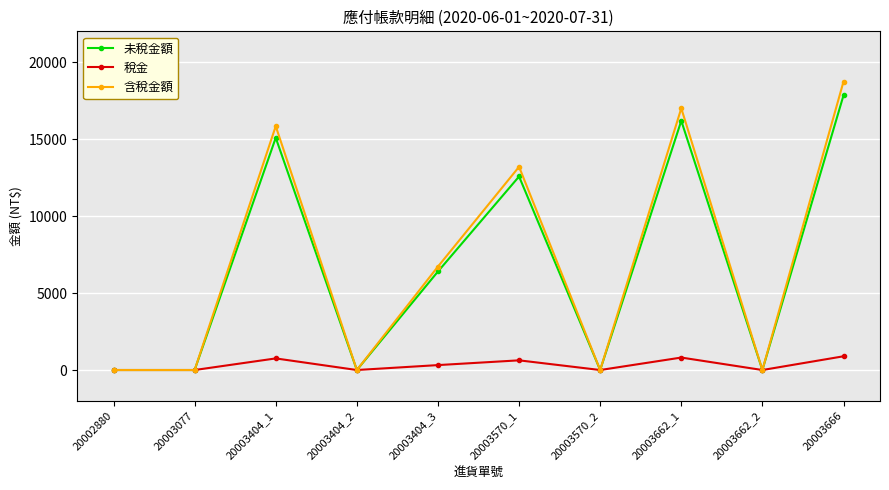

At how many categories does at least one series exceed 18317?

1